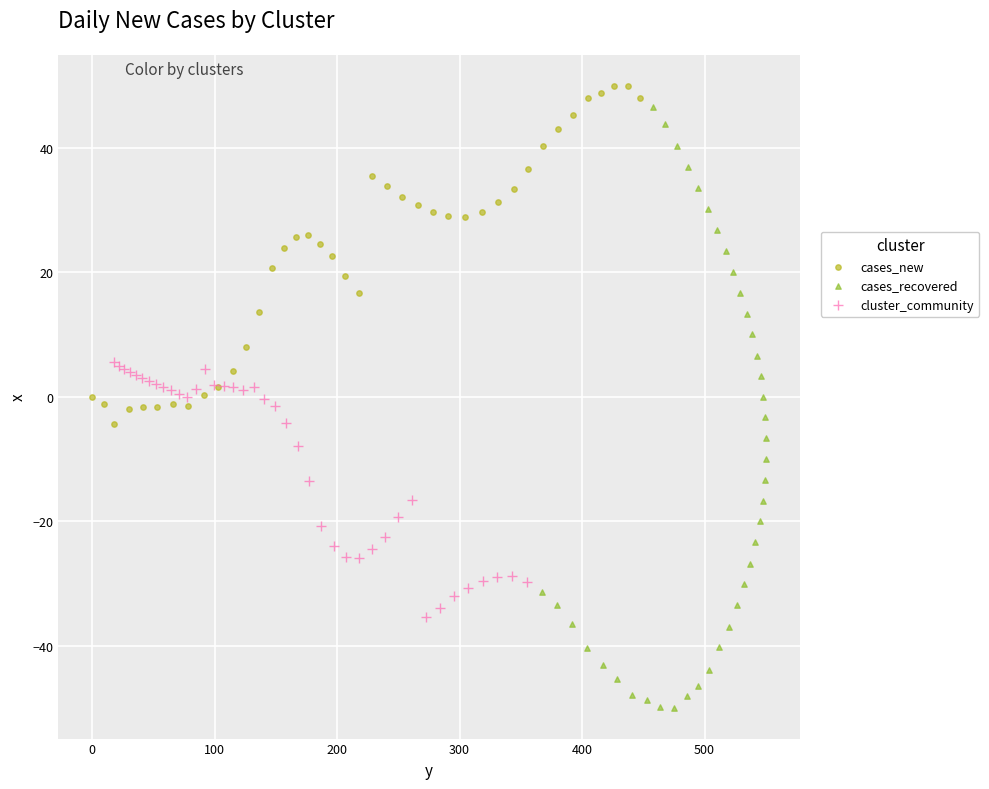

Which series reaches the minimum Y coordinate?

cases_recovered